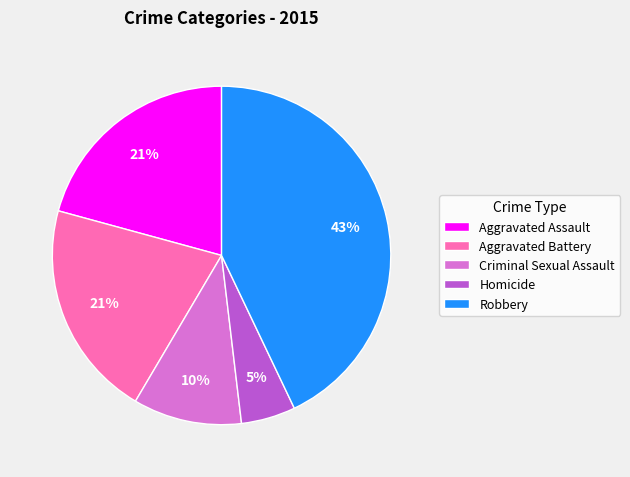

Is it true that Criminal Sexual Assault is 4% of the pie?

False